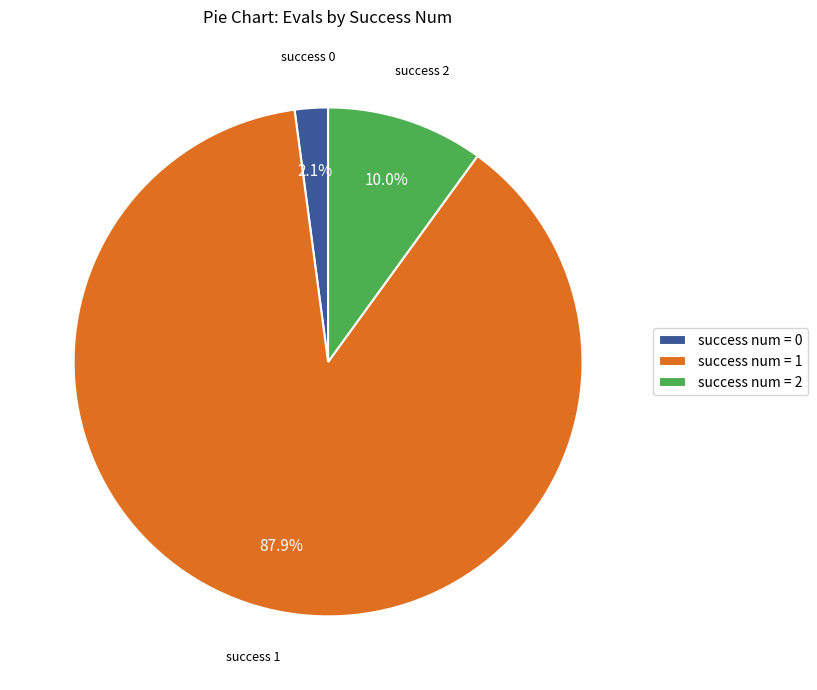

Rank the categories by value from lowest to highest.

success num = 0, success num = 2, success num = 1